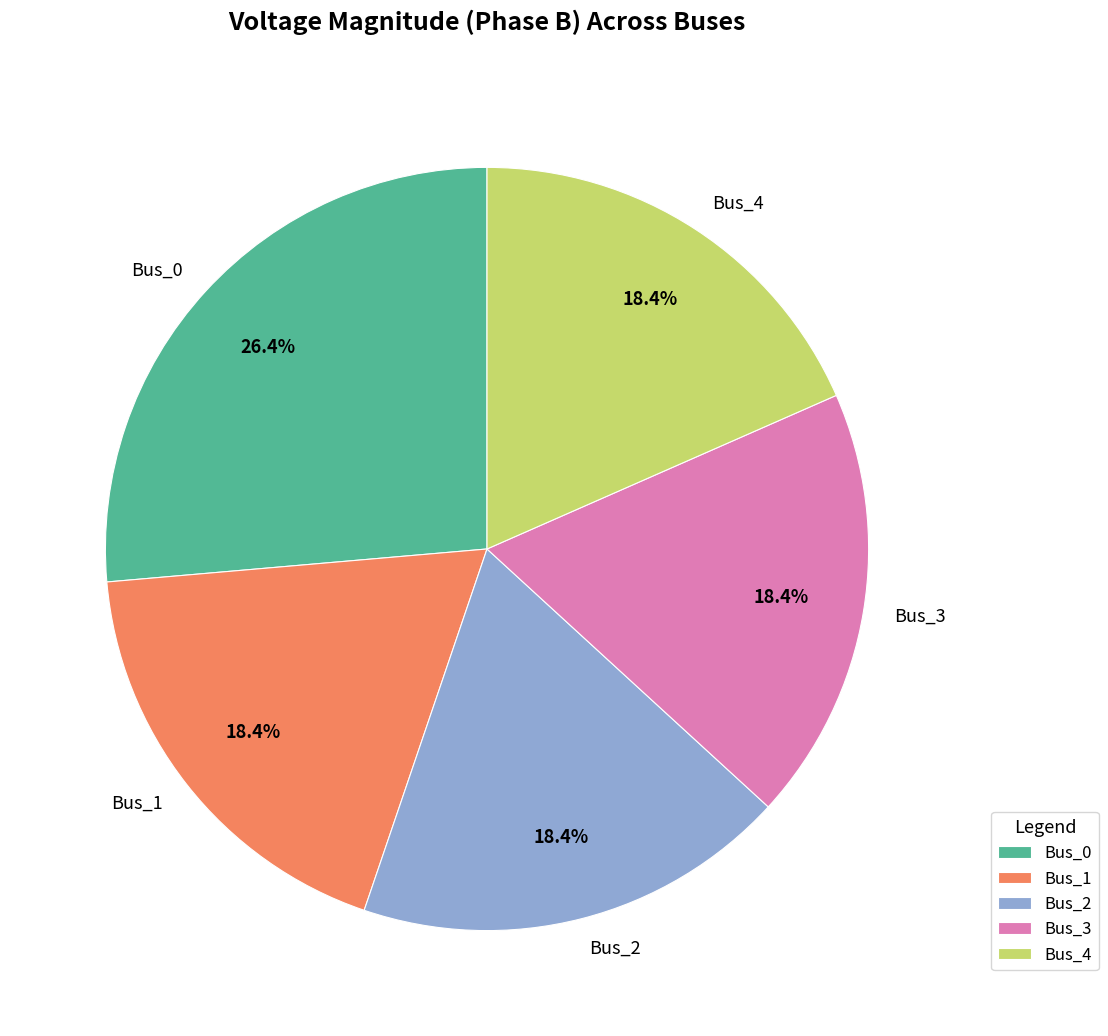

Is there a majority slice in this chart?

No